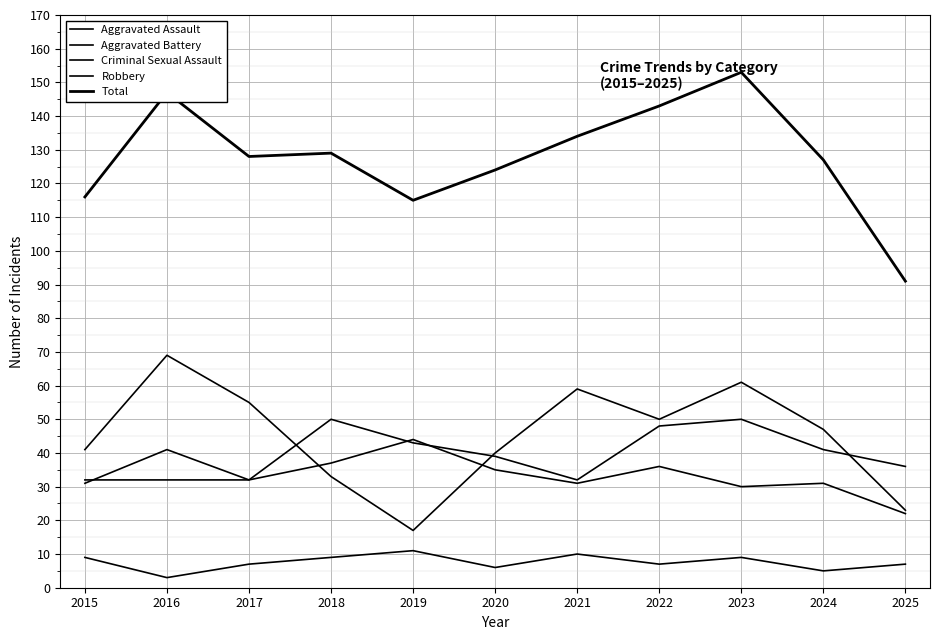

At how many categories does at least one series exceed 125?

7